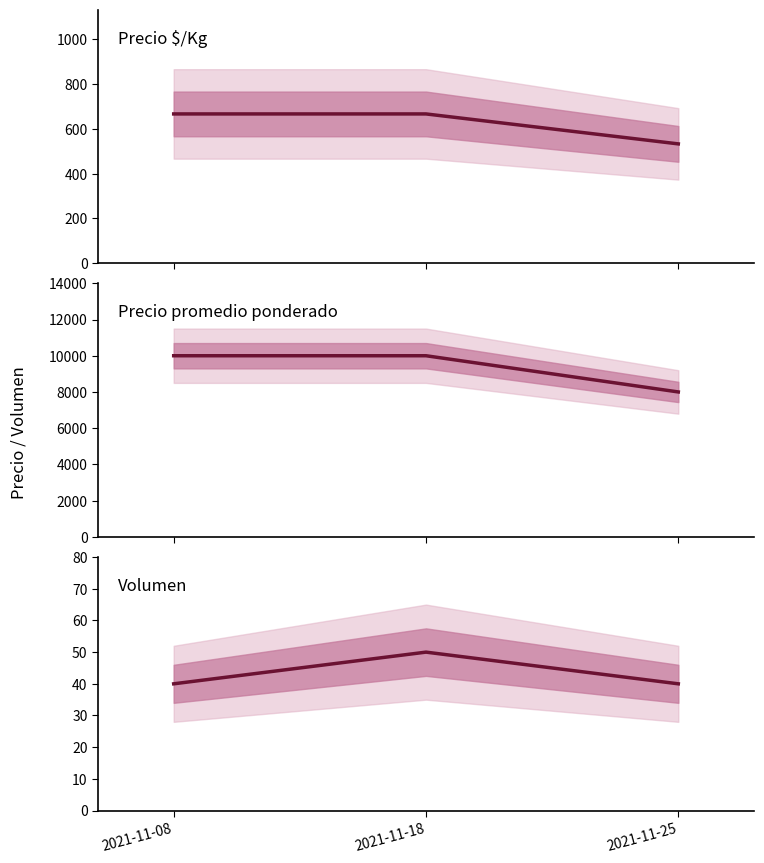

How many categories are shown in the chart?

3